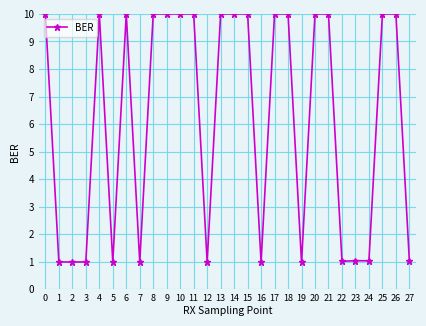

What is the maximum value shown in the chart?

10.0